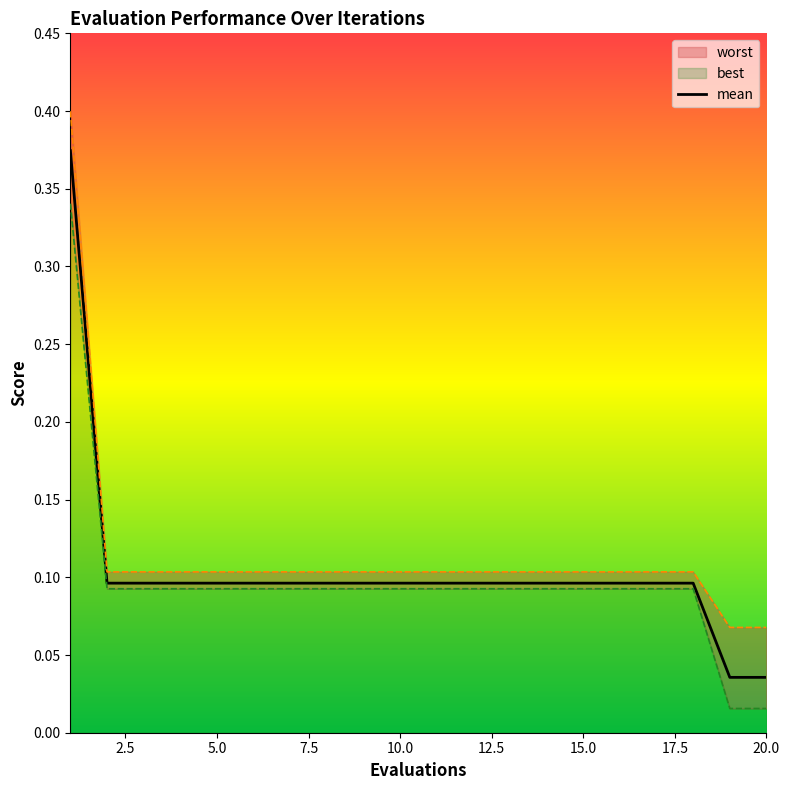

Is the value of worst at 6 greater than the value of mean at 15?

Yes